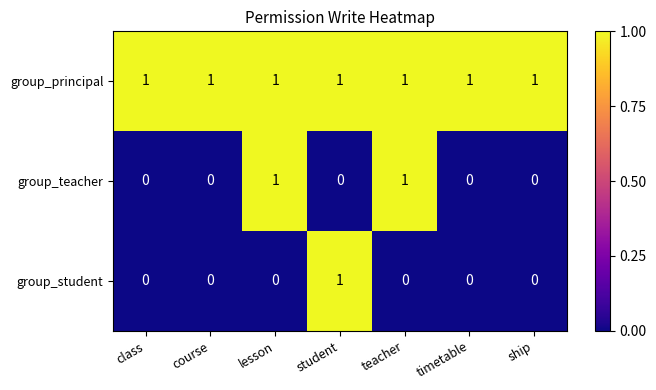

Rank the series by their average value, from lowest to highest.

group_student, group_teacher, group_principal